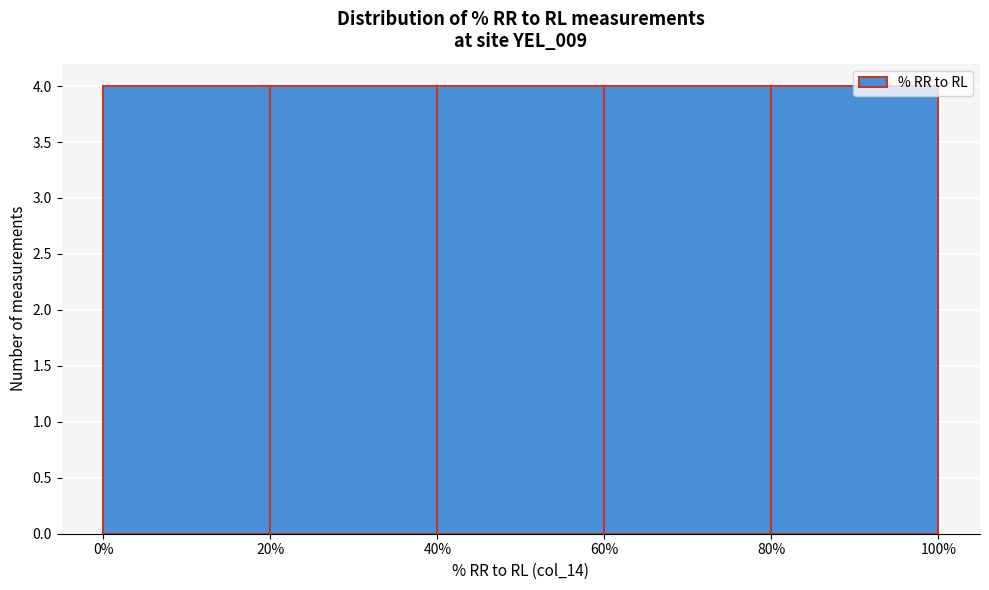

What is the height of the bar covering 0% to 20% on the x-axis? The values are not printed on the chart, so give them approximately, as read against the axis.

4